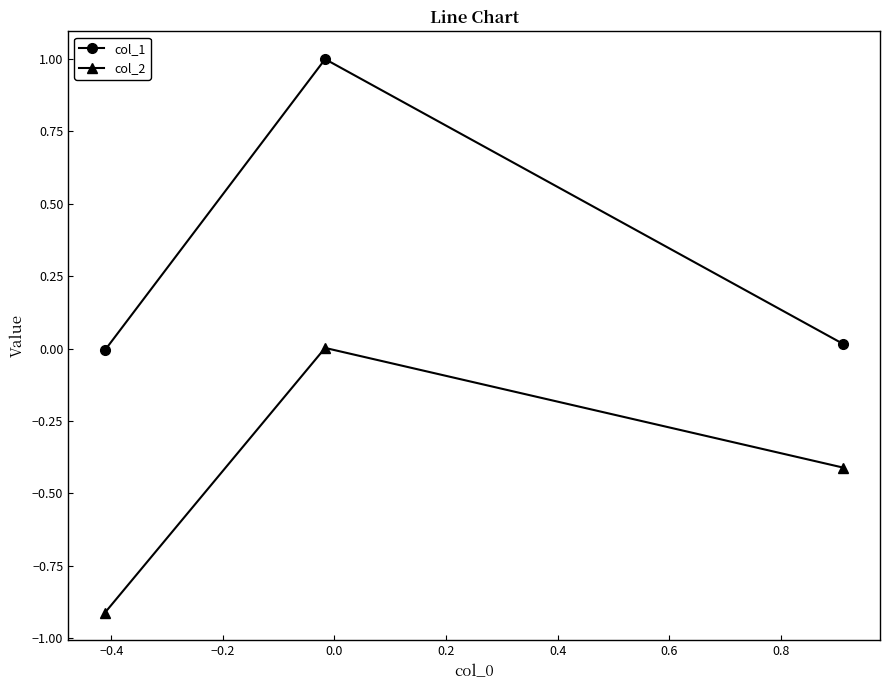

Rank the series by their maximum value, from lowest to highest.

col_2, col_1